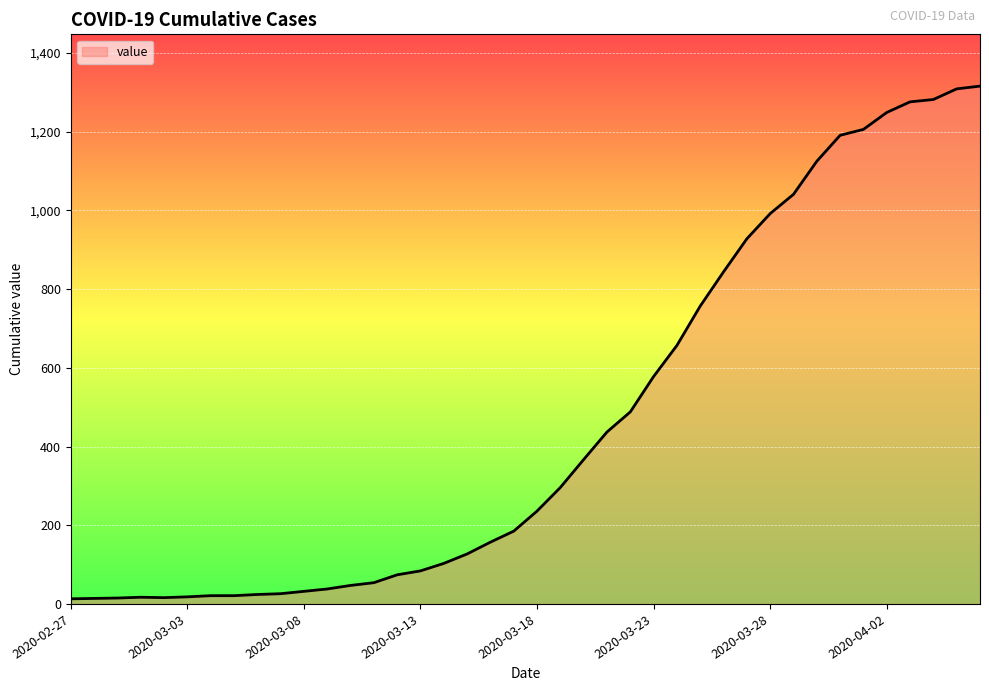

What is the greatest value displayed?

1316